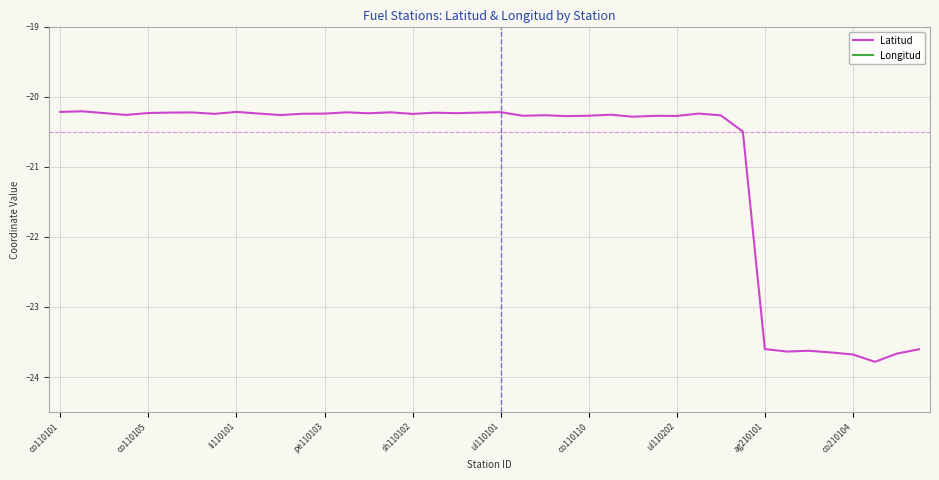

What is the approximate value of Latitud at 19?

-20.2